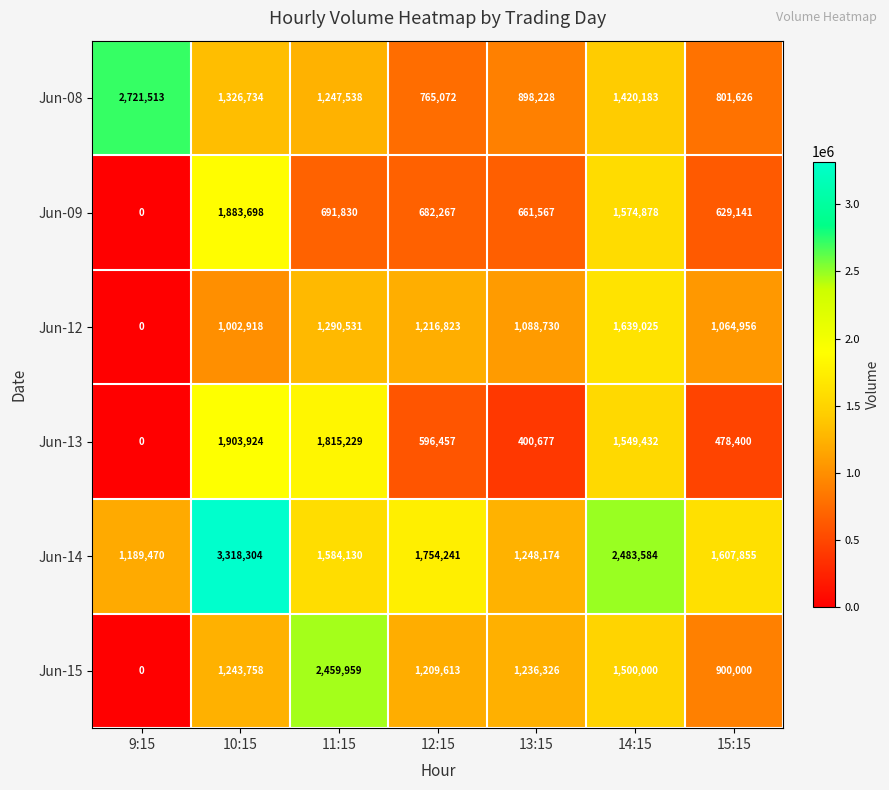

What is the minimum value for Jun-14?

1189470